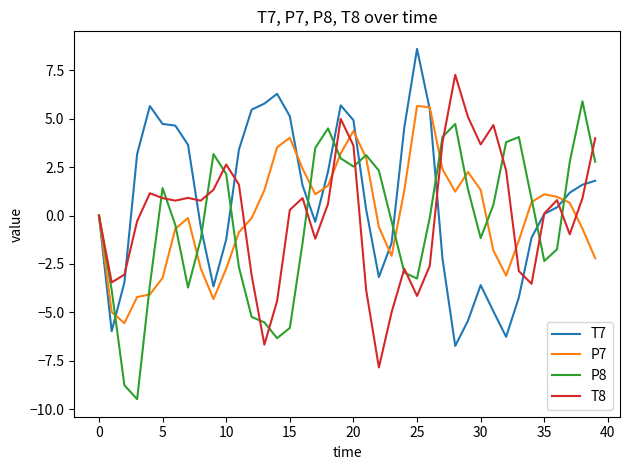

What is the greatest value displayed?

8.6